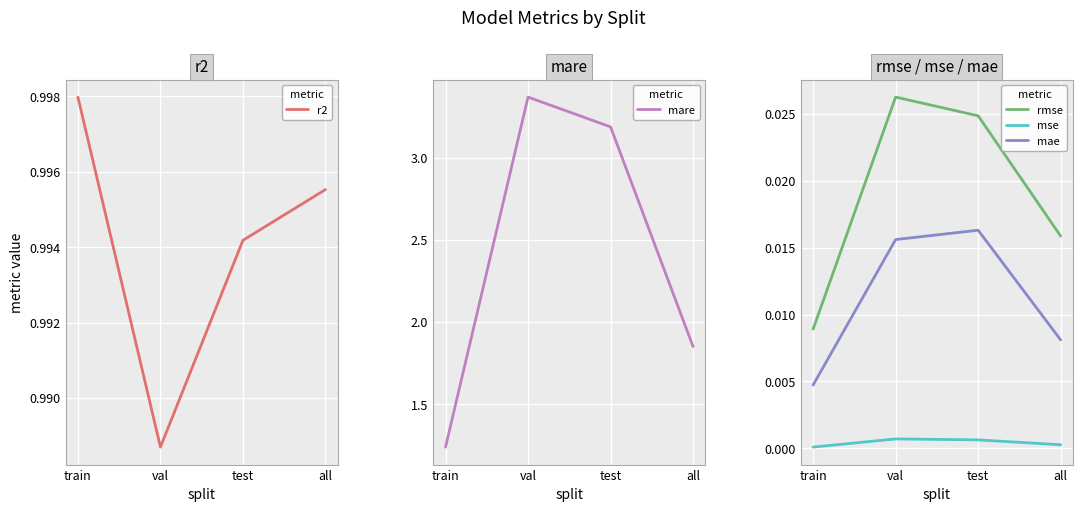

What is the value of the mare point at the 1st from the left?

1.2